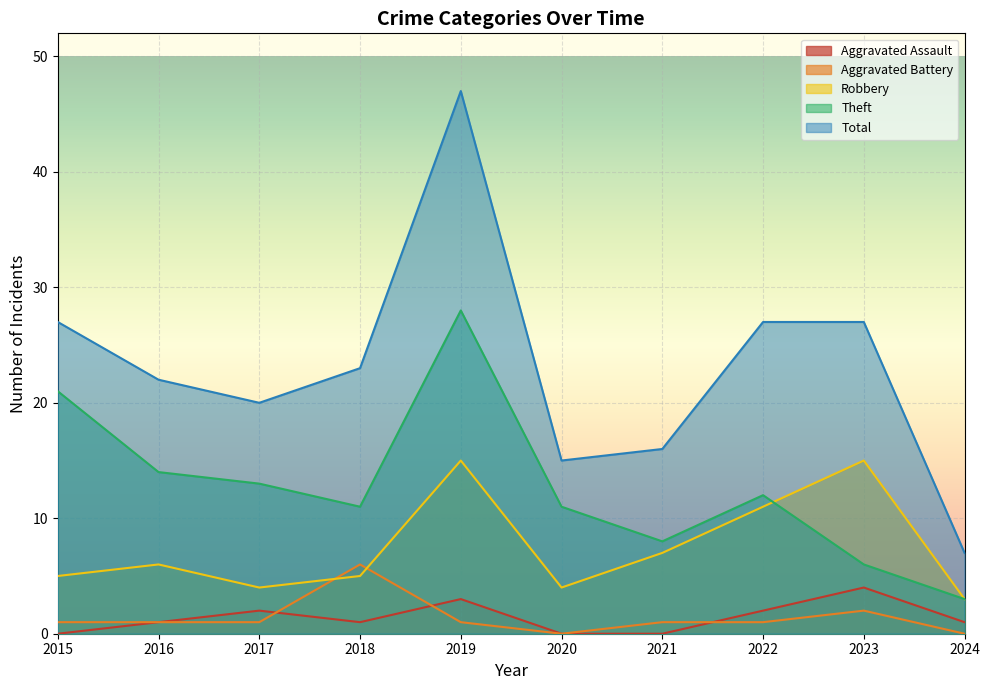

Where is the first local minimum for Robbery?

2017